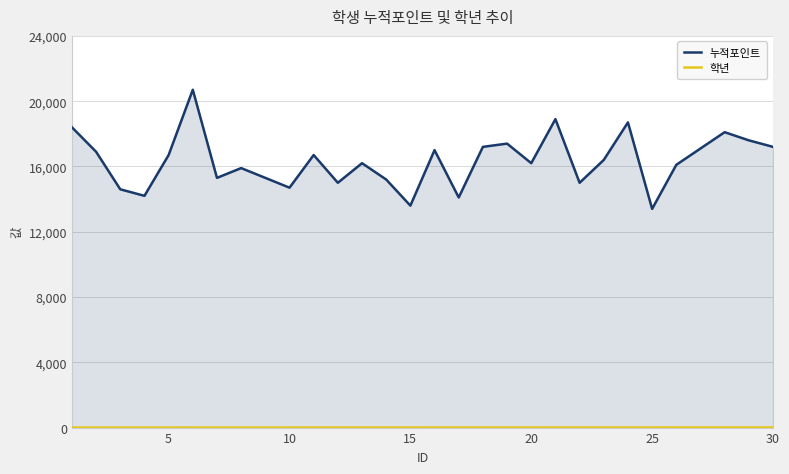

True or false: 학년 and 누적포인트 intersect in this chart.

False